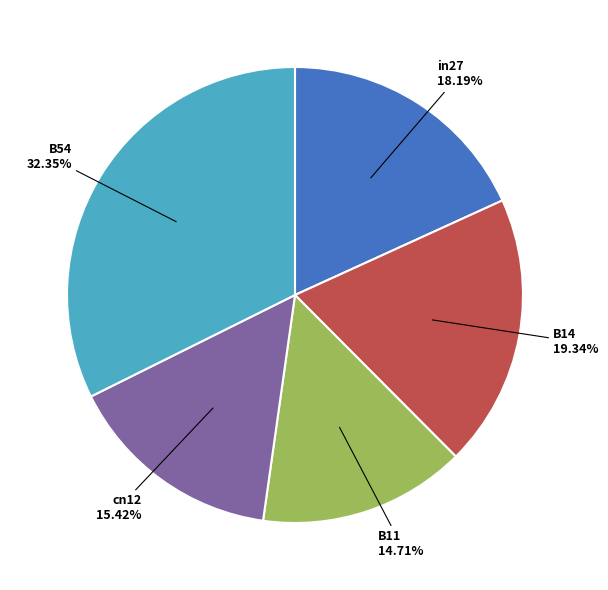

Count the number of slices in the pie.

5